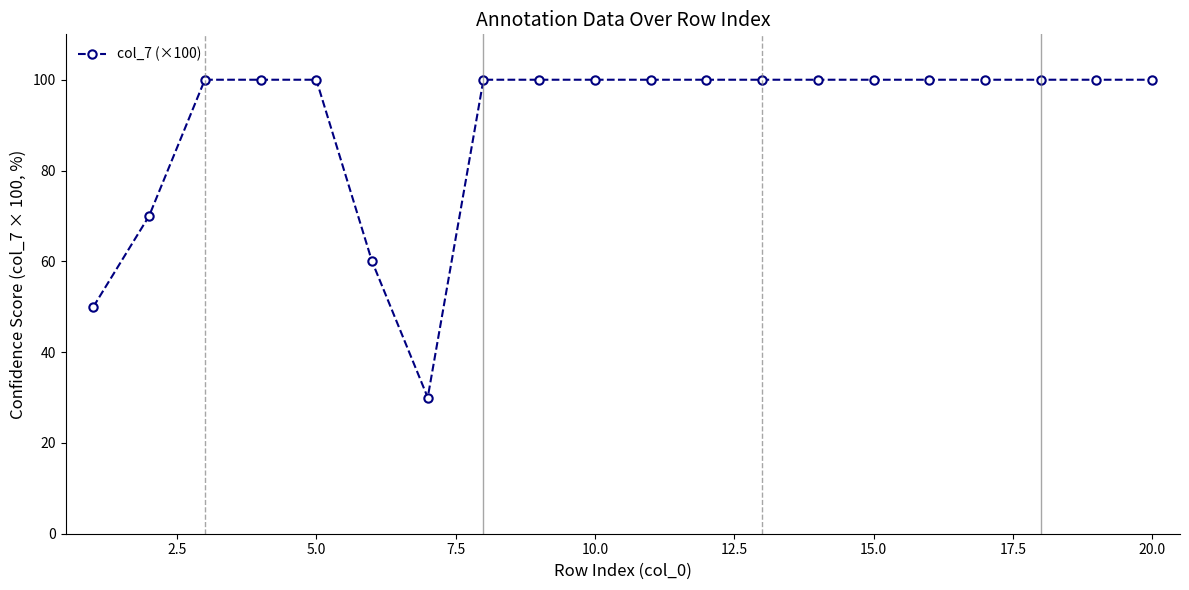

What is the maximum value shown in the chart?

100